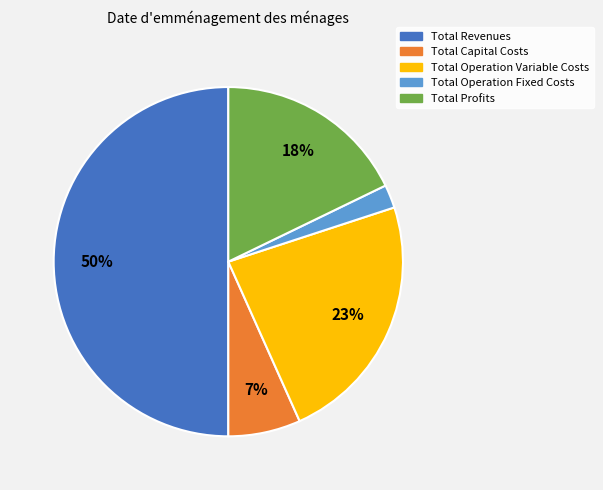

True or false: Total Revenues accounts for 62% of the total.

False